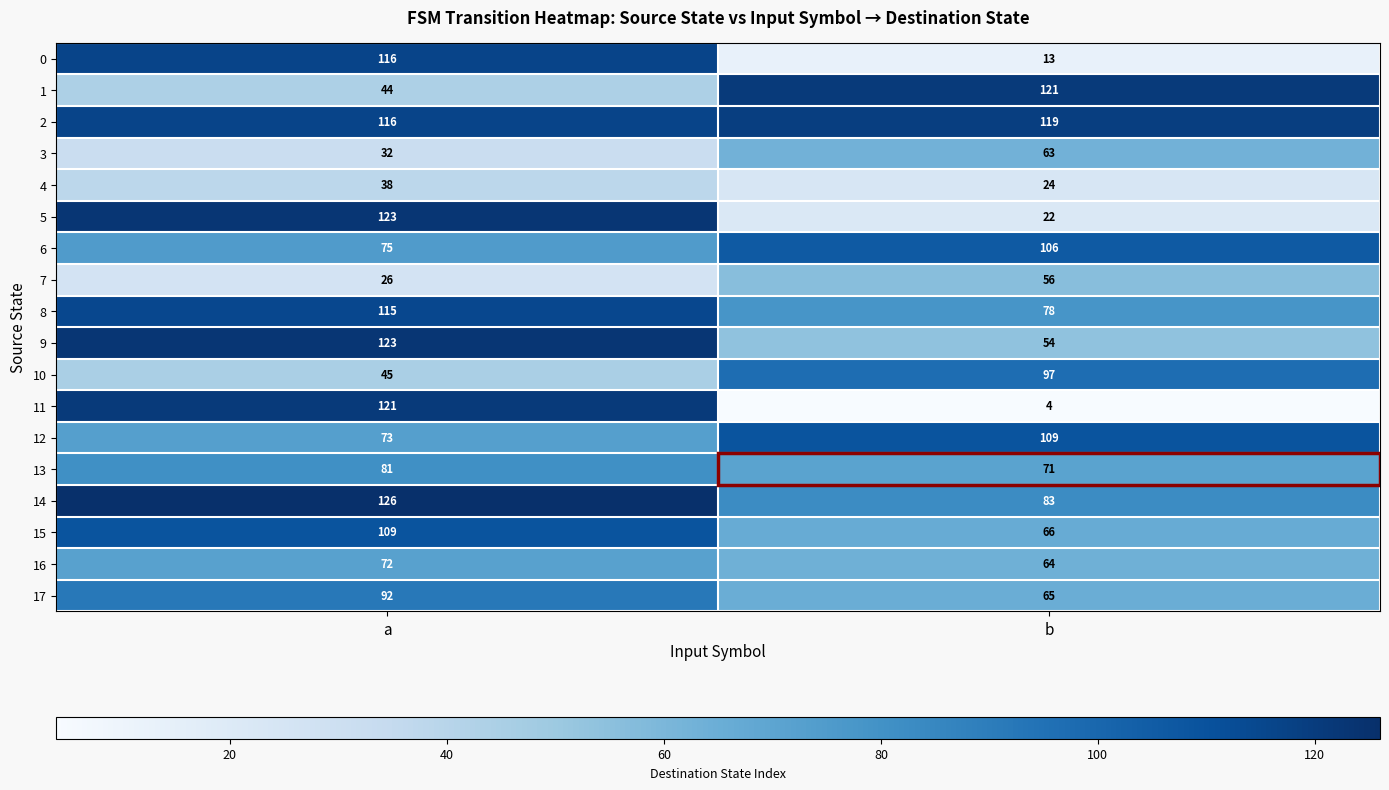

What is the maximum value shown in the chart?

126